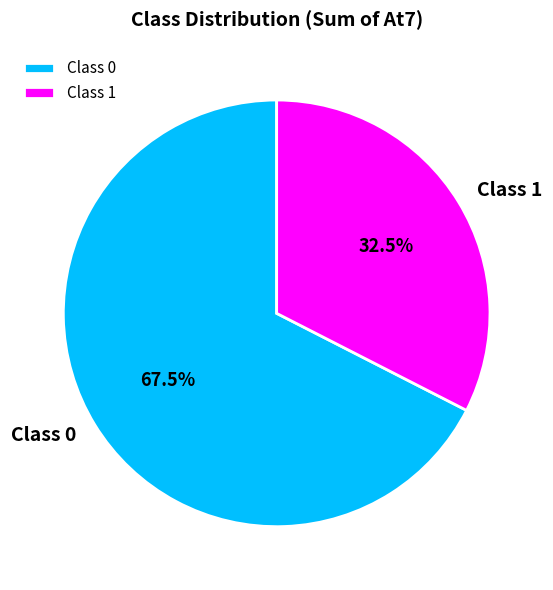

Is the sum of Class 1 and Class 0 greater than half?

Yes